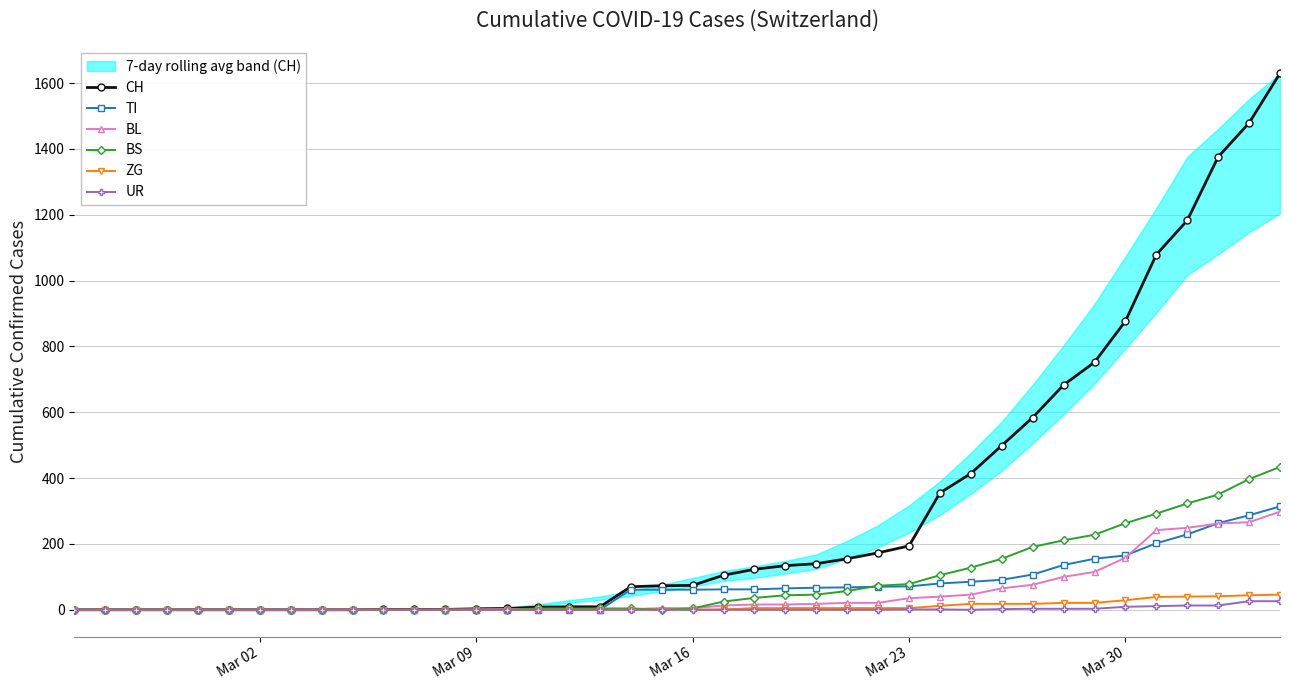

True or false: BS and ZG intersect in this chart.

False